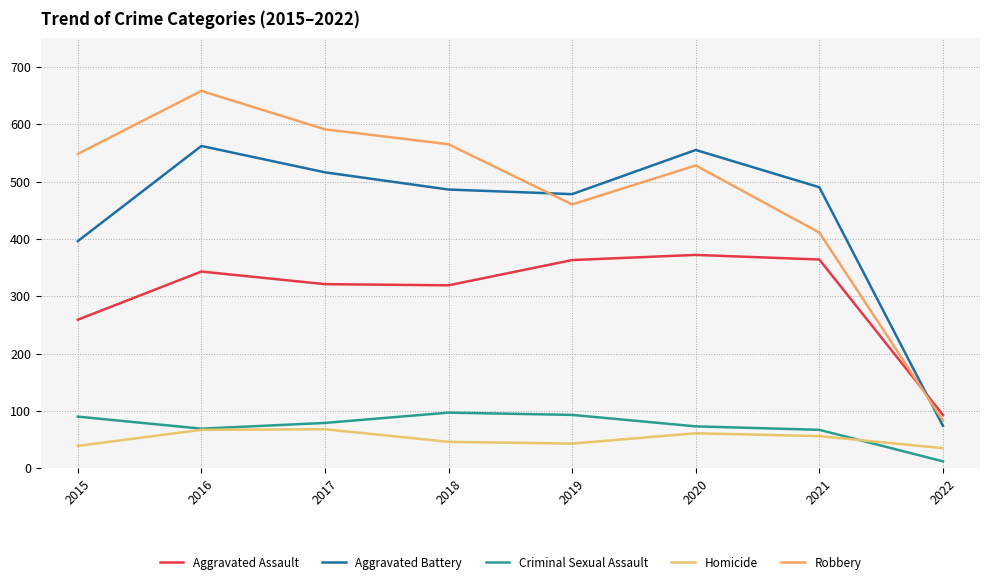

What is the sum of the Robbery values at 2018 and 2015?

1113